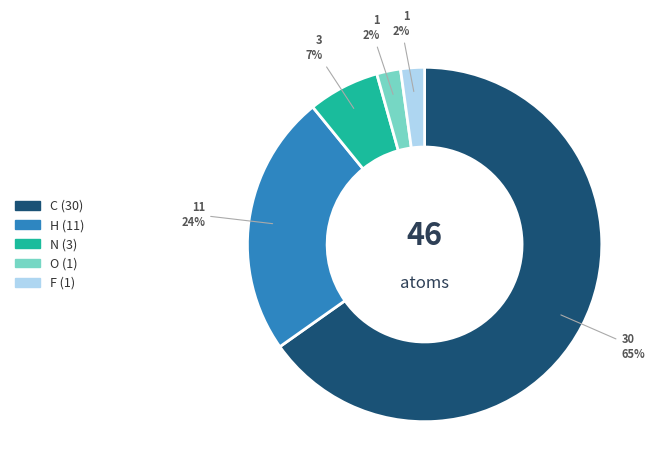

Is the sum of N and O greater than half?

No